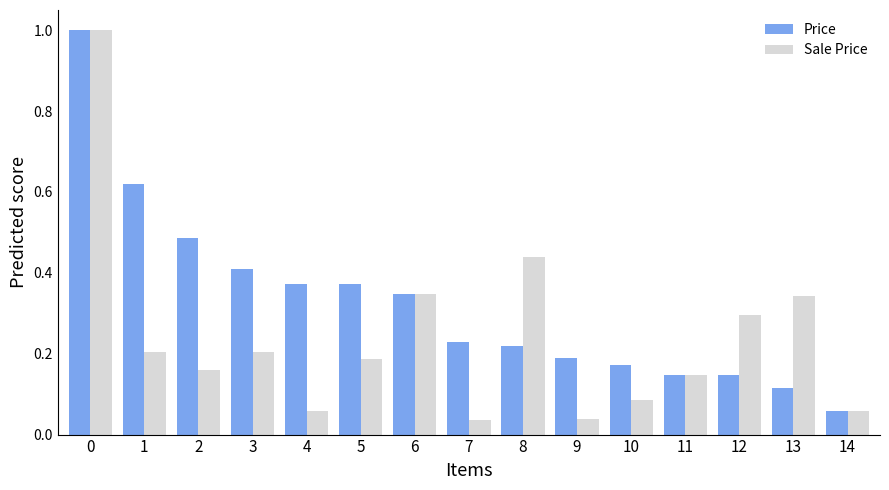

Between 5 and 8, which series saw the biggest shift?

Sale Price